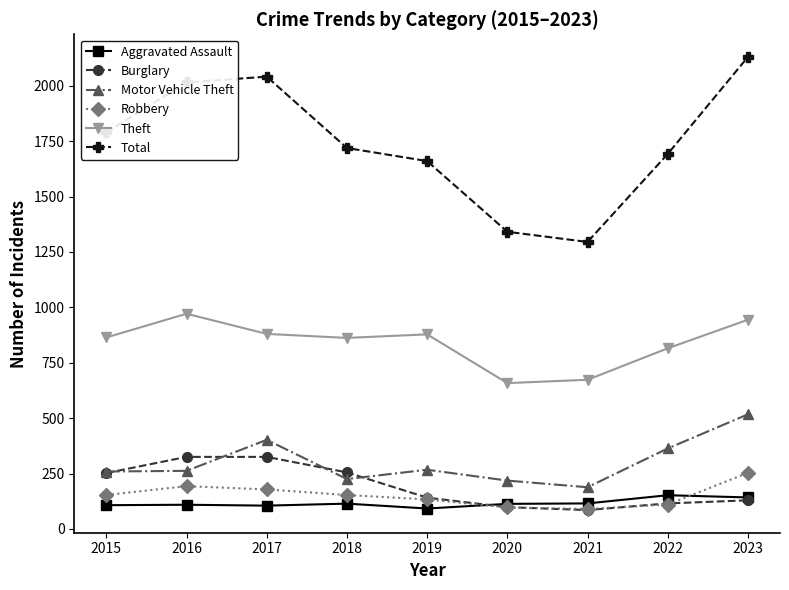

What is the sum of the Theft values at 2015 and 2021?

1537